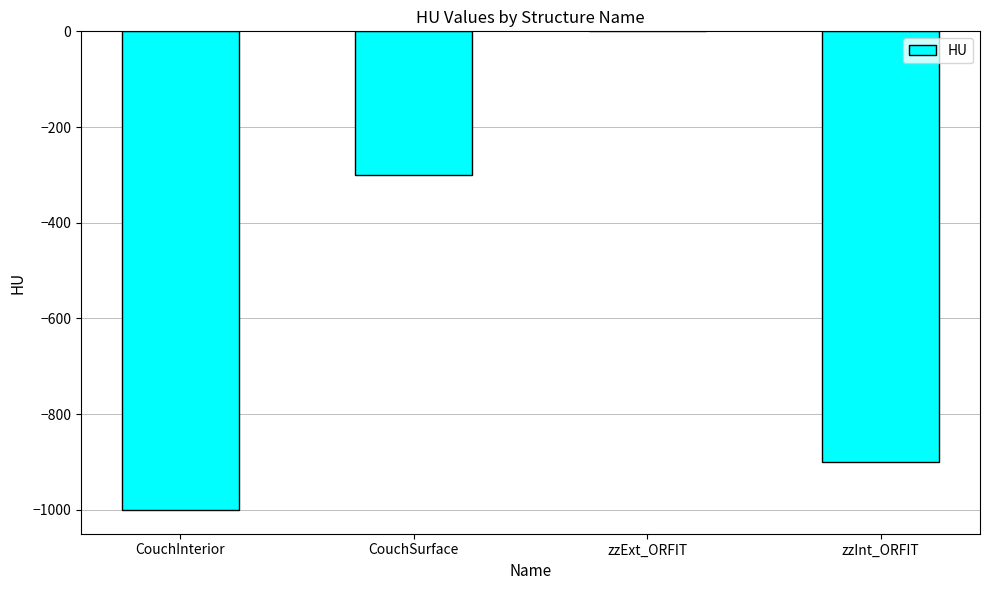

What is the sum of all values?

-2200